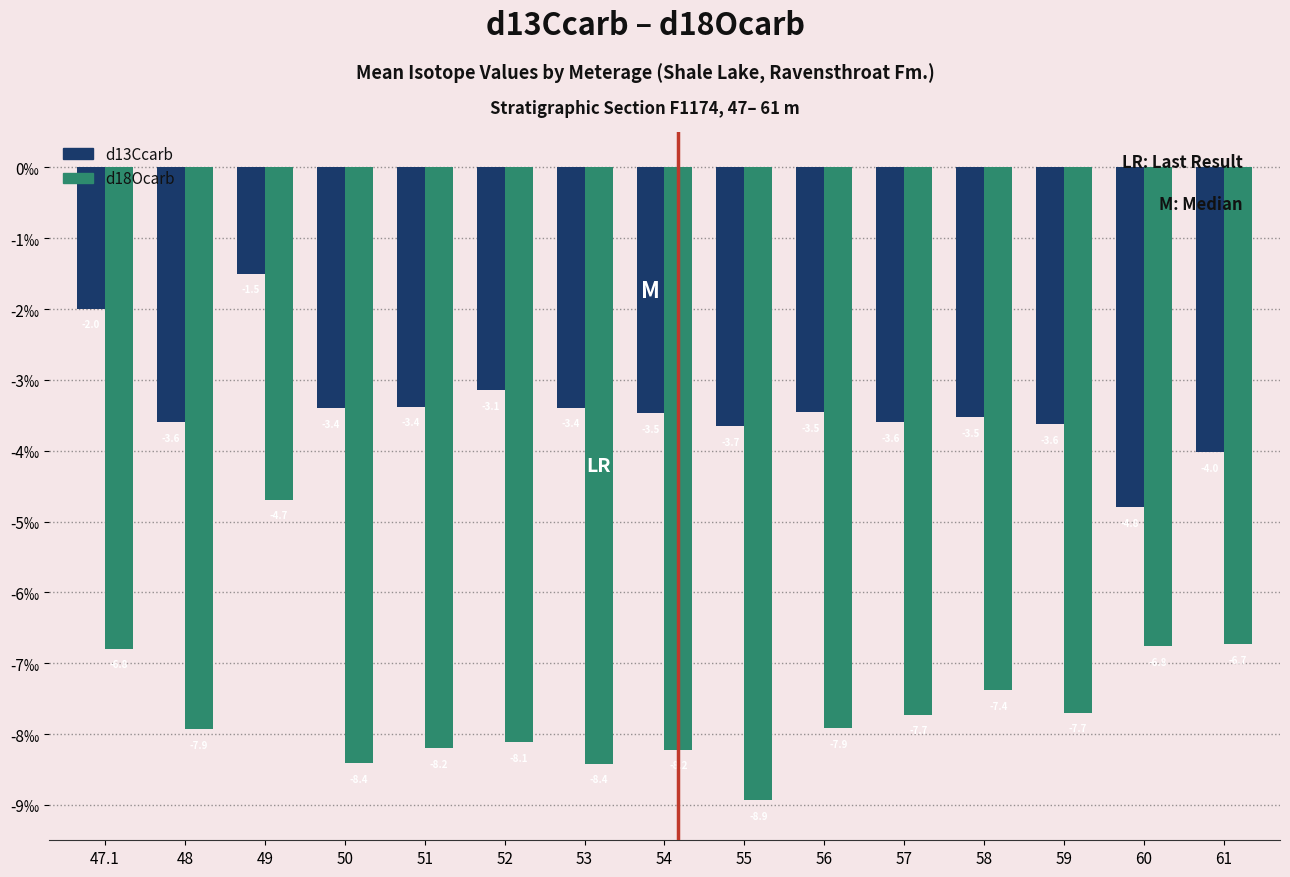

Rank the series at 61 from lowest to highest value.

d18Ocarb, d13Ccarb